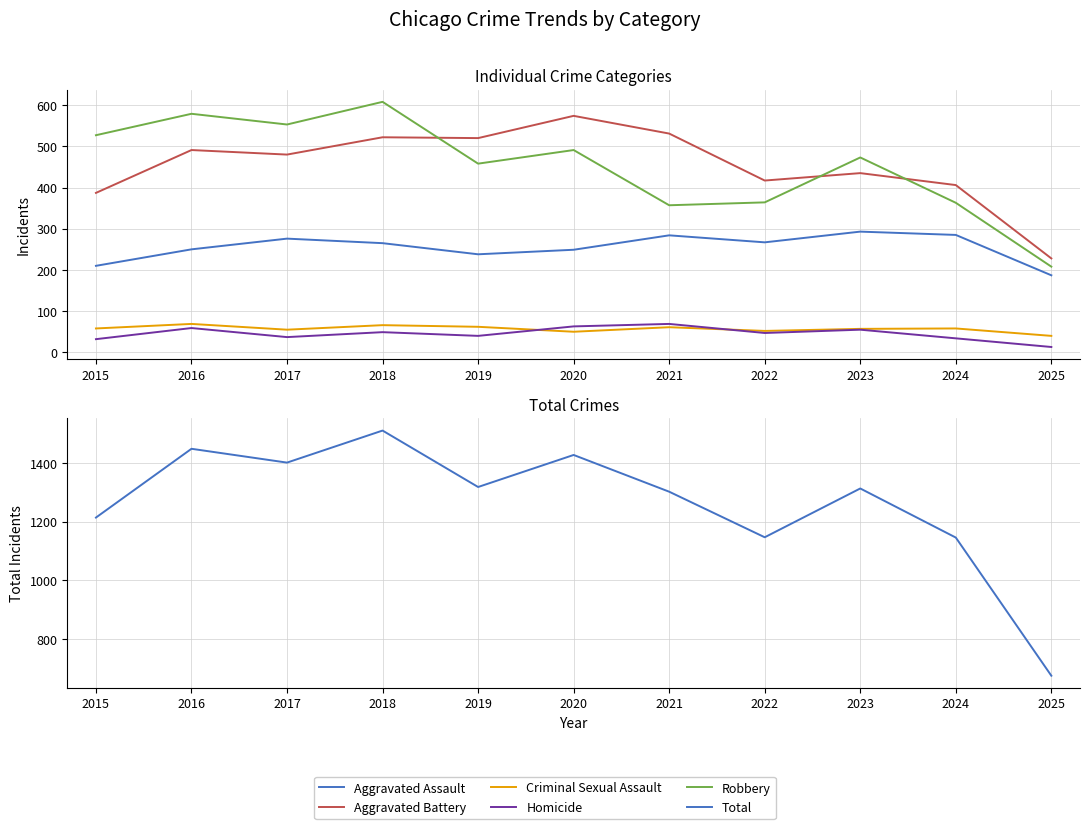

Does the chart have visible grid lines?

Yes